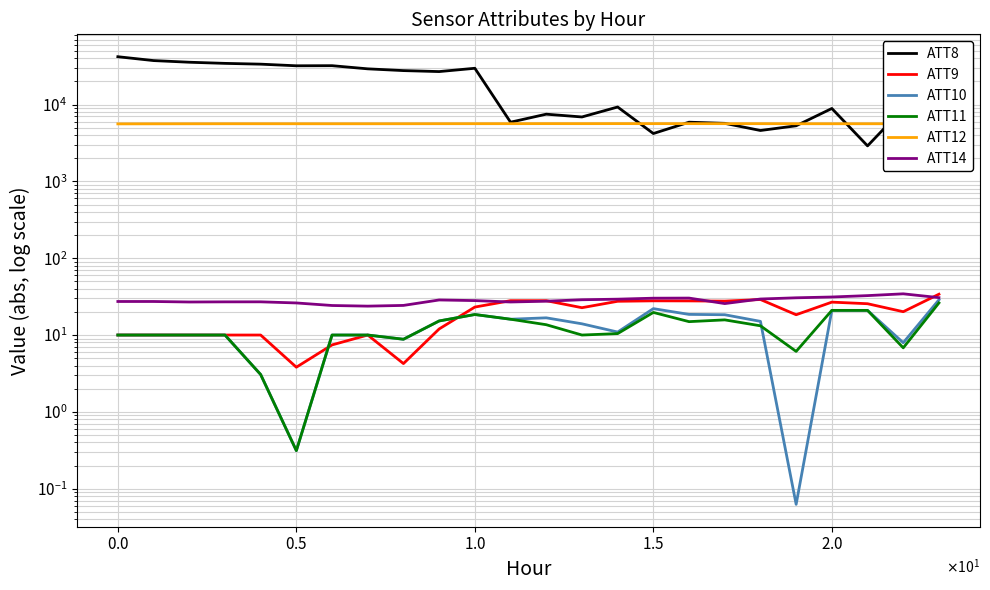

At which label does ATT10 first exceed 14?

9